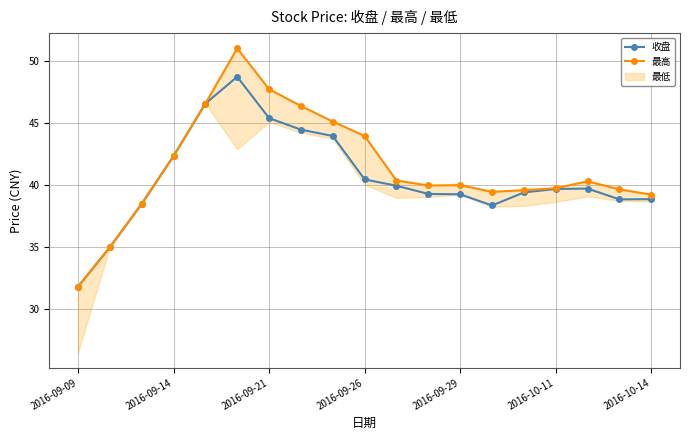

True or false: 收盘 has a value of 45.4 at 2016-09-21.

True